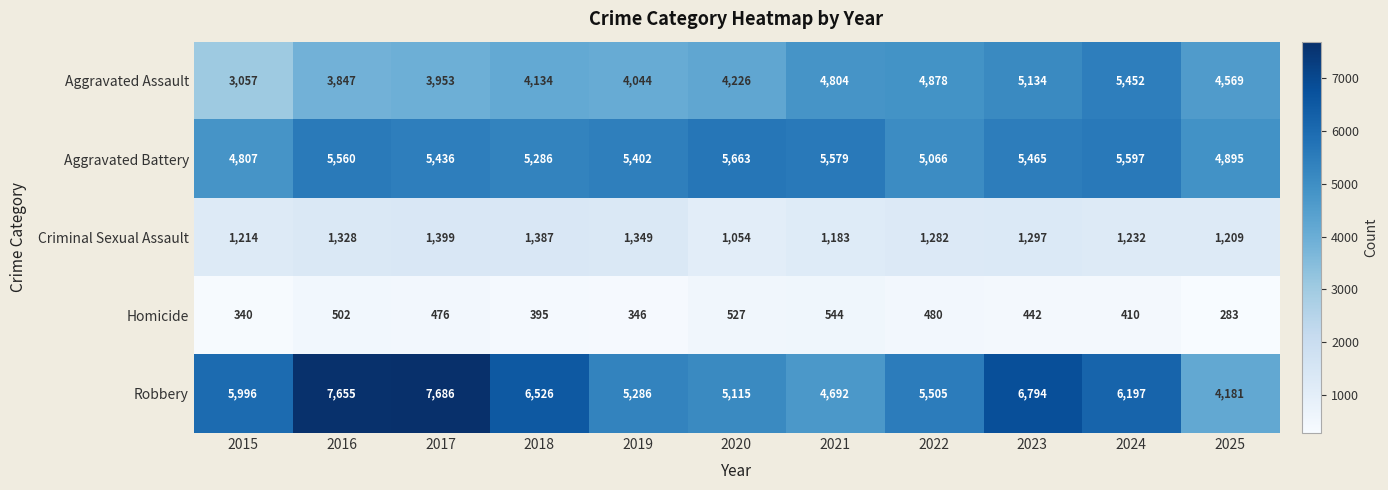

What is the average value of the Criminal Sexual Assault series?

1267